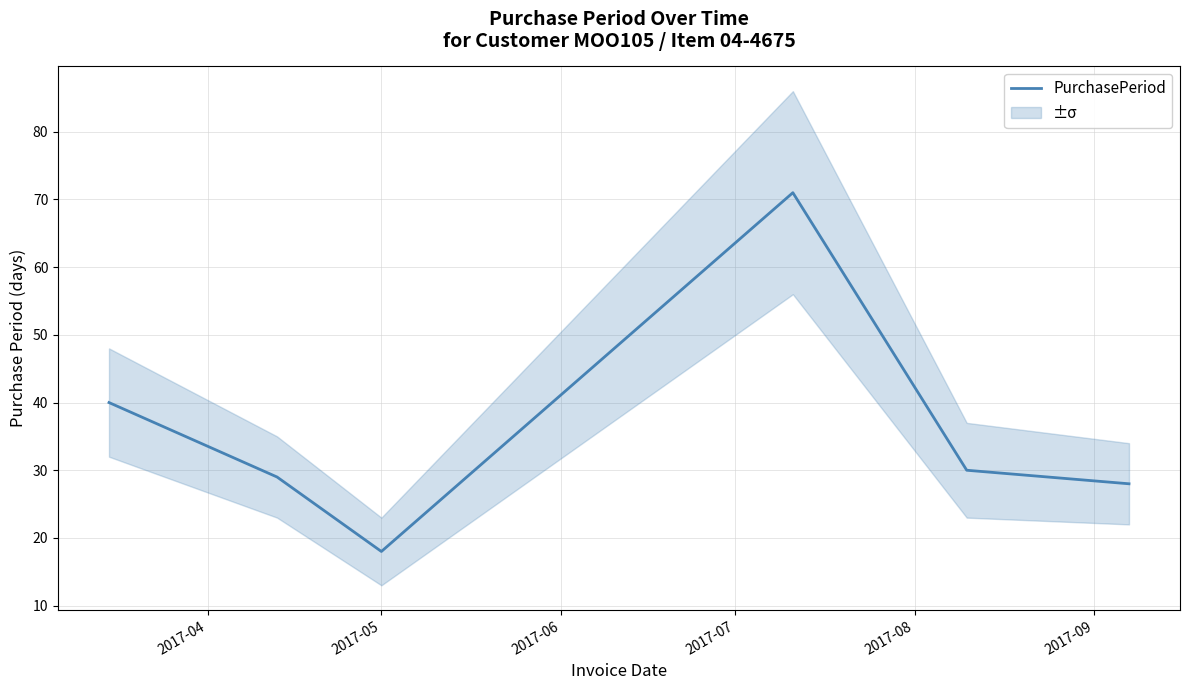

True or false: the data shows 7 at 2017-08.

False